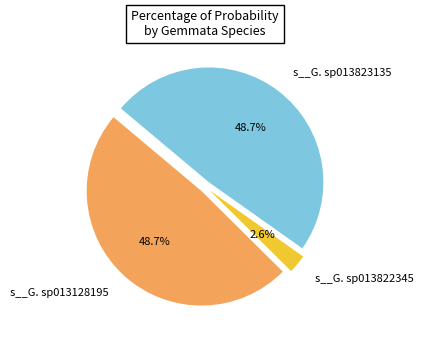

Does any single category account for the majority?

No